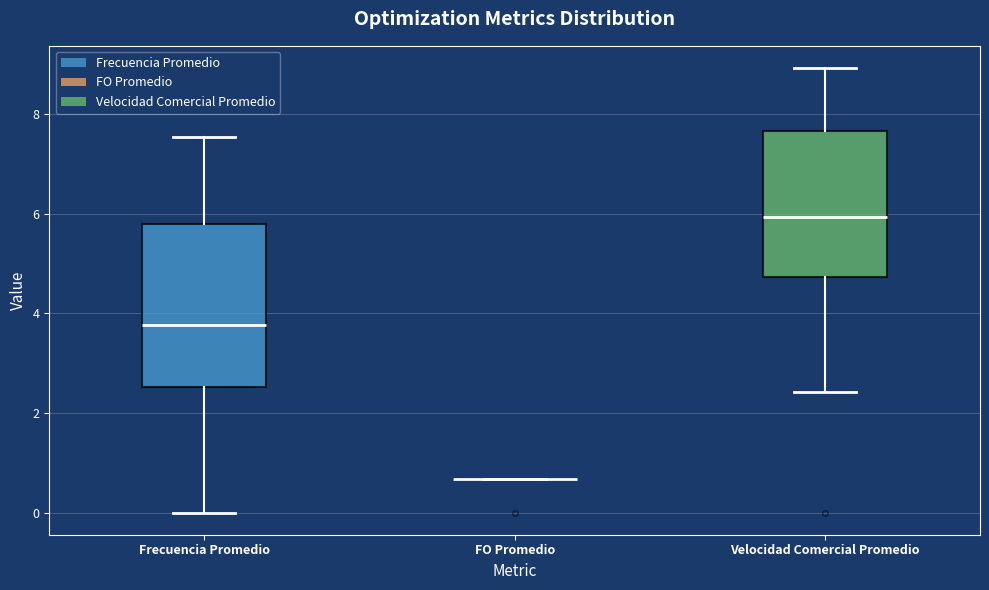

Where does the upper whisker of the box for Velocidad Comercial Promedio end on the y-axis? The values are not printed on the chart, so give them approximately, as read against the axis.

9.0